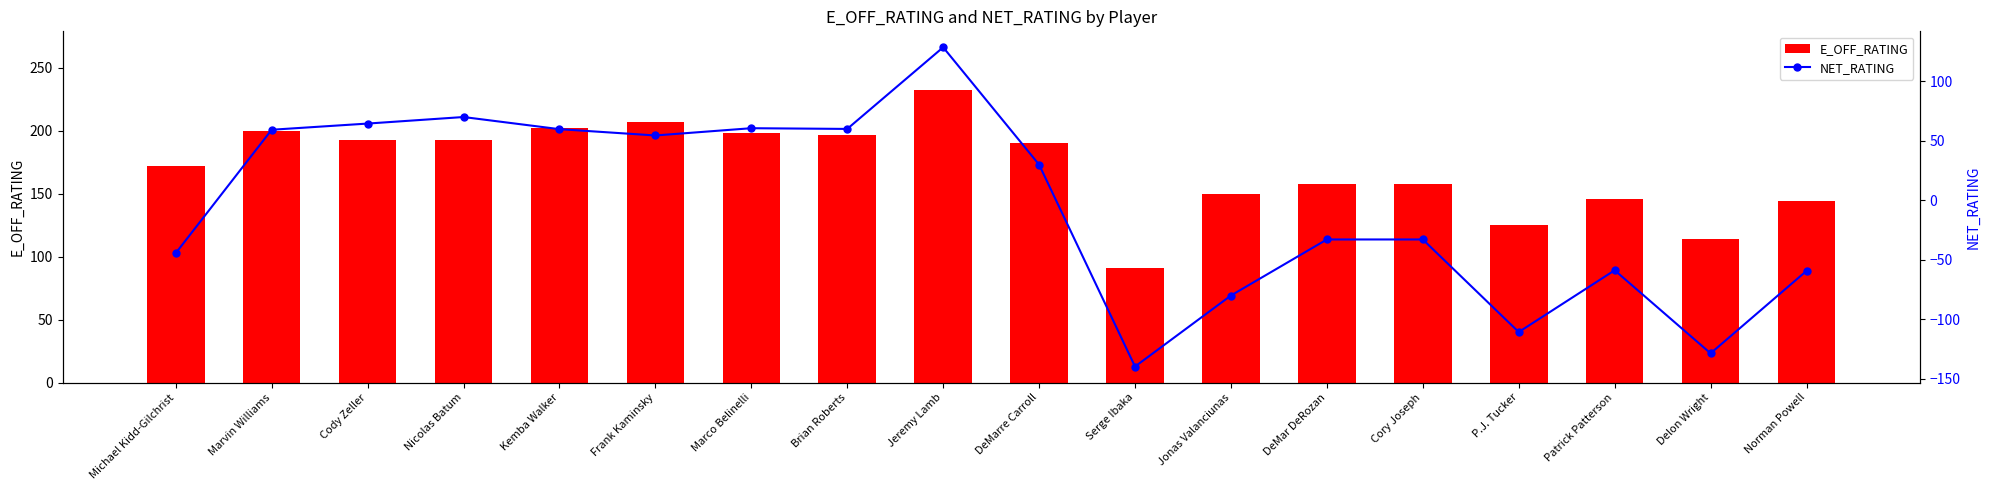

Reading left to right, list all the values displayed in this chart.

E_OFF_RATING: 172.4	199.8	193.0	193.0	202.0	206.8	198.6	197.1	232.6	190.7	91.3	150.0	157.9	157.9	125.4	146.0	114.3	144.1
NET_RATING: -44.4	59.3	64.5	70.0	59.8	54.5	60.6	60.0	128.6	30.0	-139.7	-80.0	-32.9	-32.9	-110.7	-58.8	-128.6	-59.3